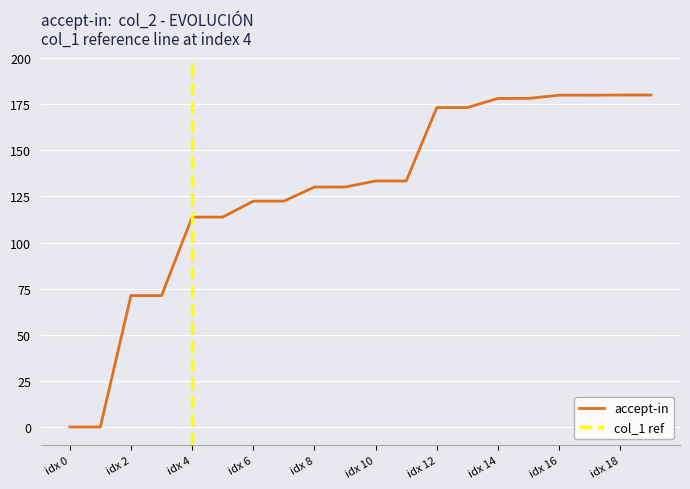

The accept-in series shows 178.1 at idx 14. True or false?

True